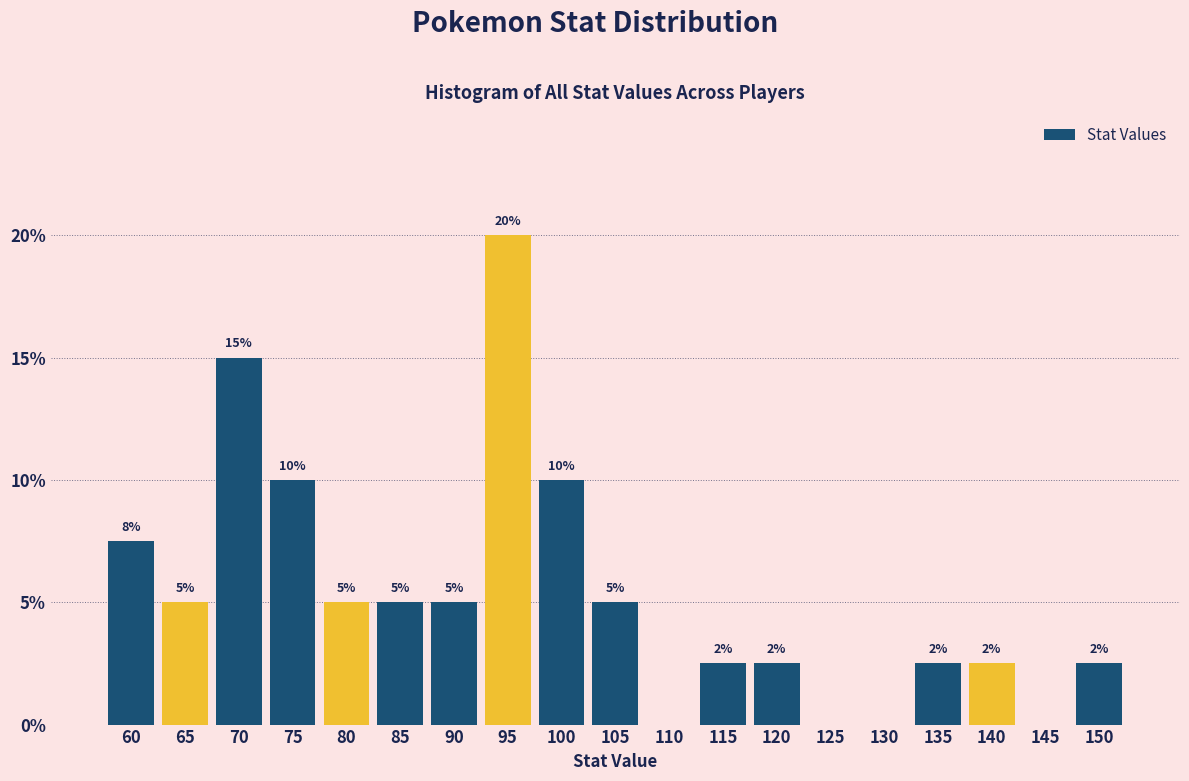

Which label corresponds to the largest value in the chart?

95